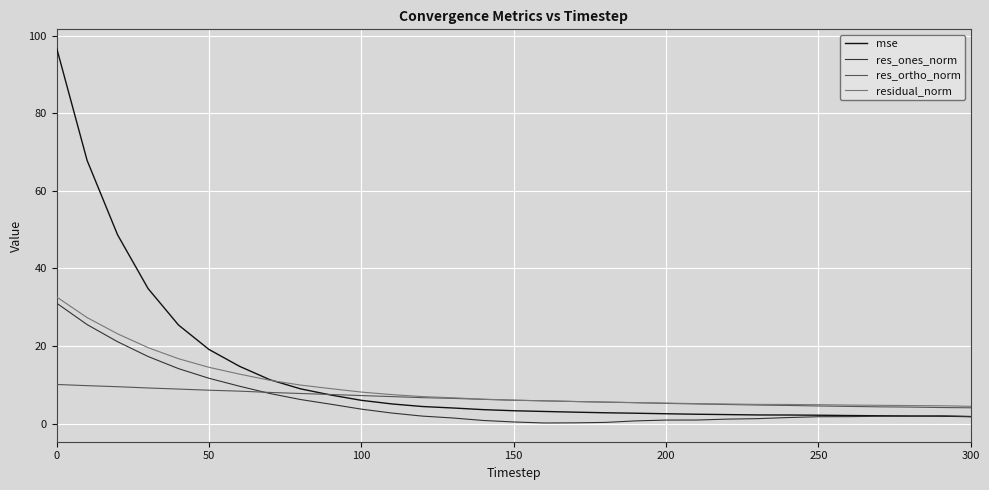

What is the sum of all res_ones_norm values?

178.4